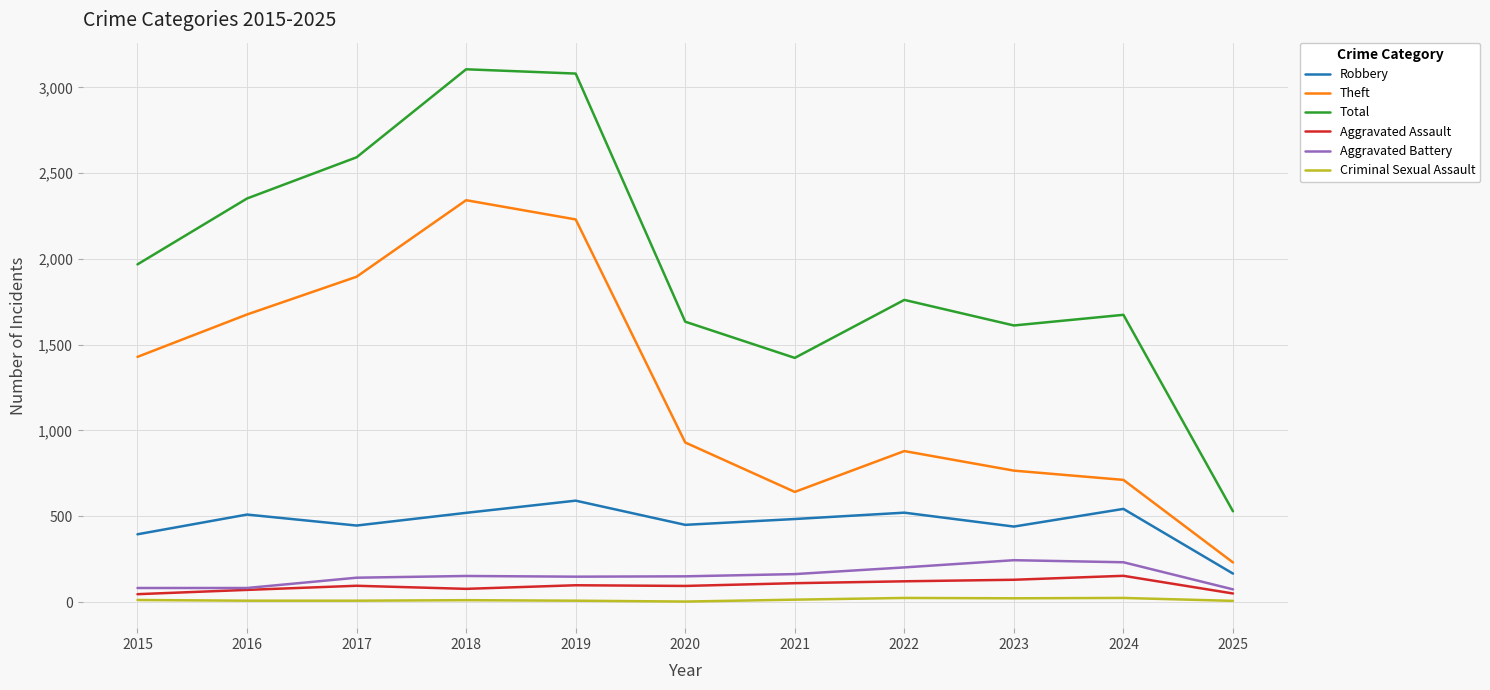

What is the total value across all series at 2023?

3214